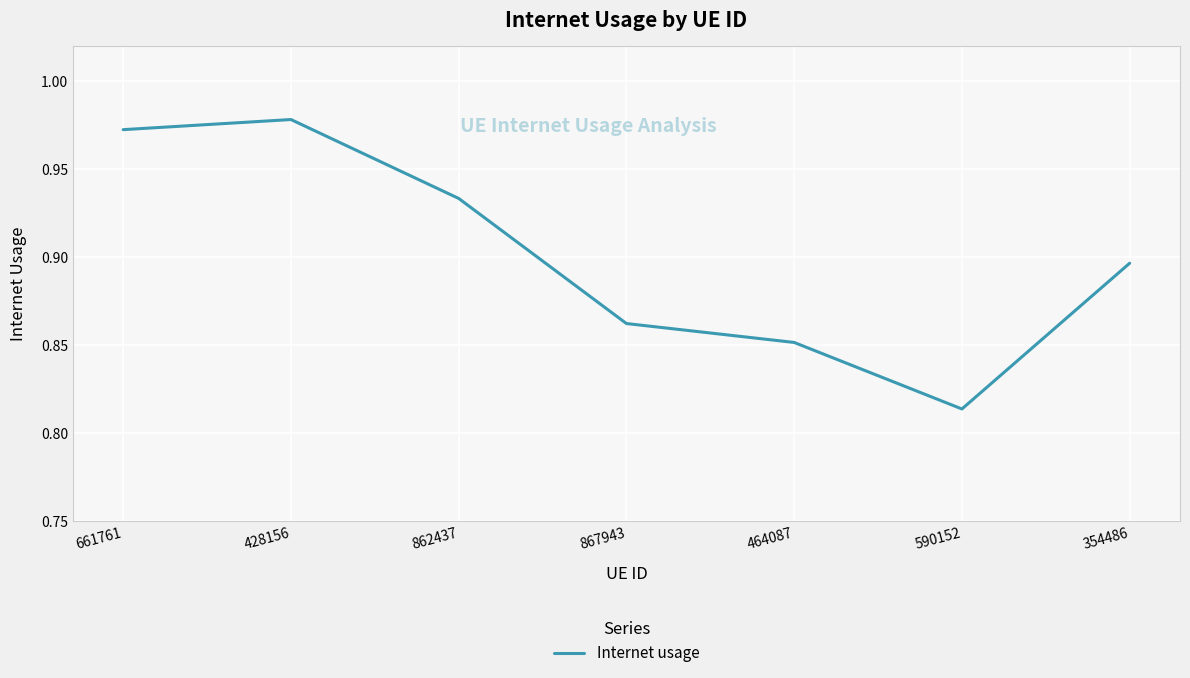

What position from the left is 862437?

3